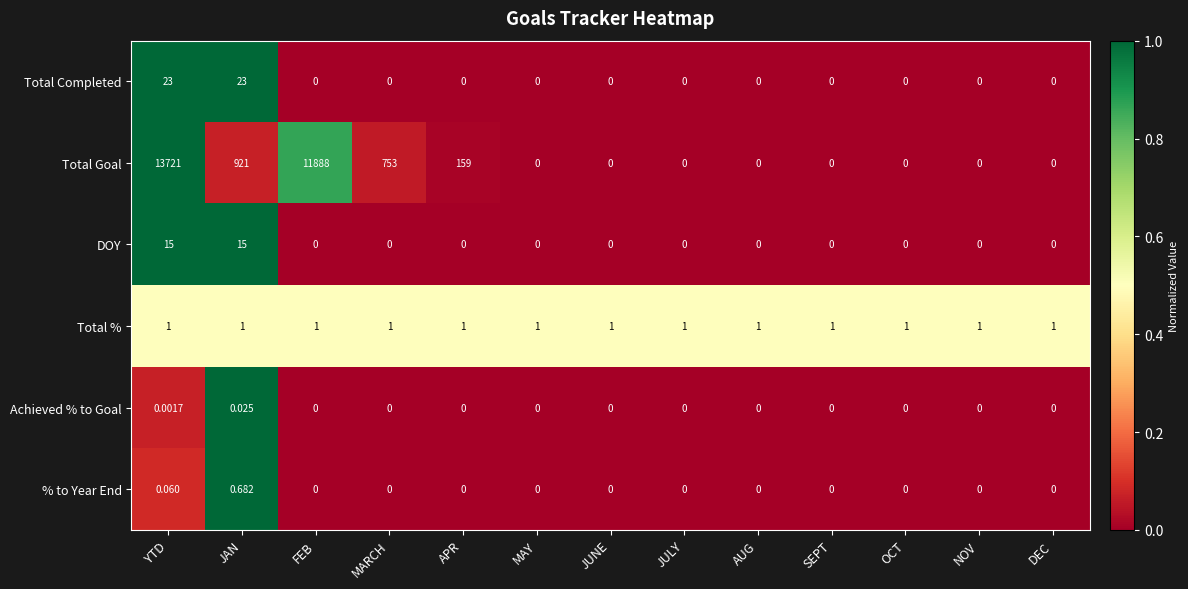

Between APR and OCT, which series saw the biggest shift?

Total Goal